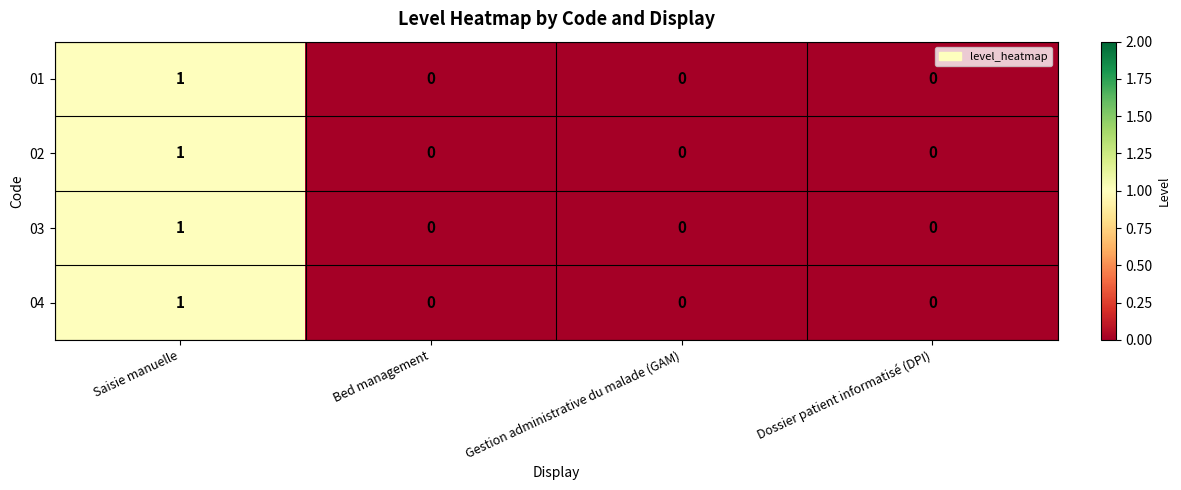

At which label does 01 reach its peak?

Saisie manuelle